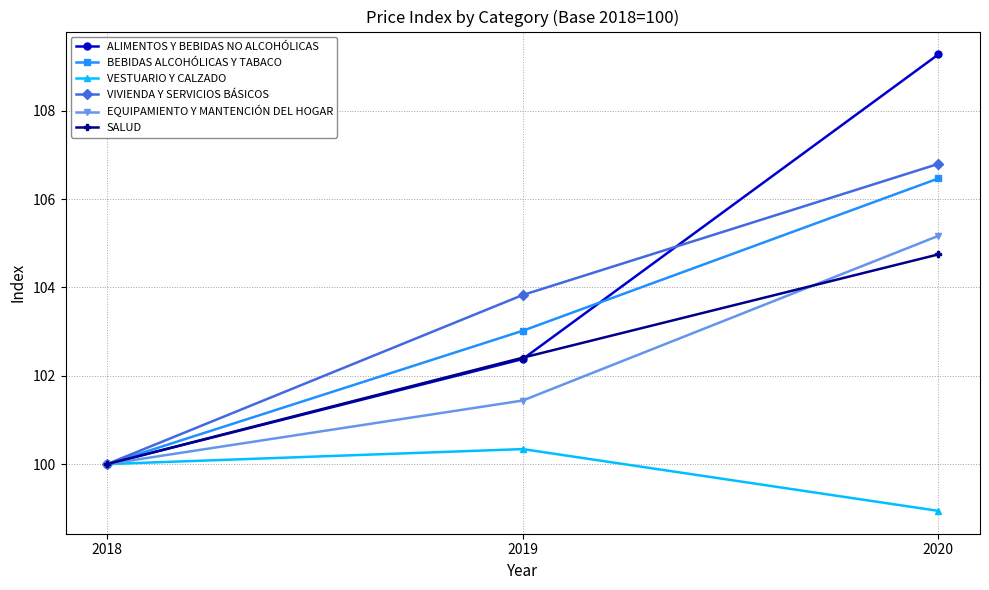

Rank the categories by EQUIPAMIENTO Y MANTENCIÓN DEL HOGAR value from lowest to highest.

2018, 2019, 2020